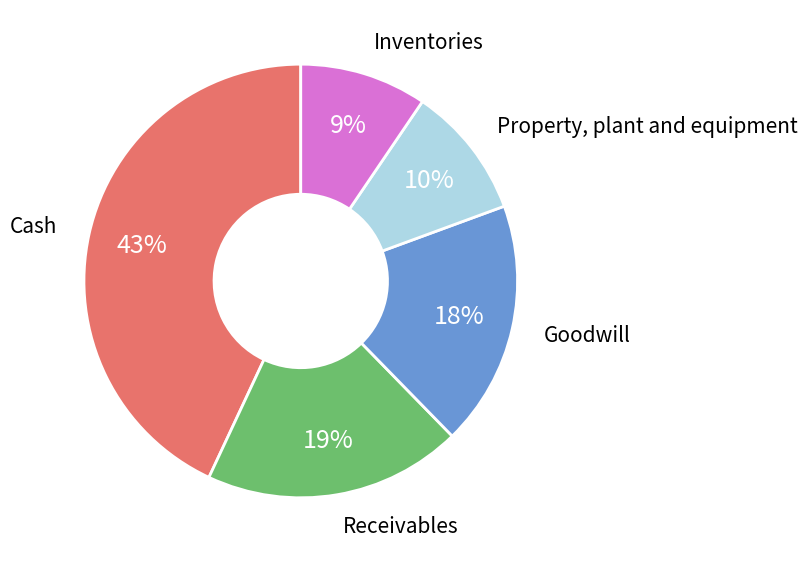

Which has a higher value, Cash or Goodwill?

Cash